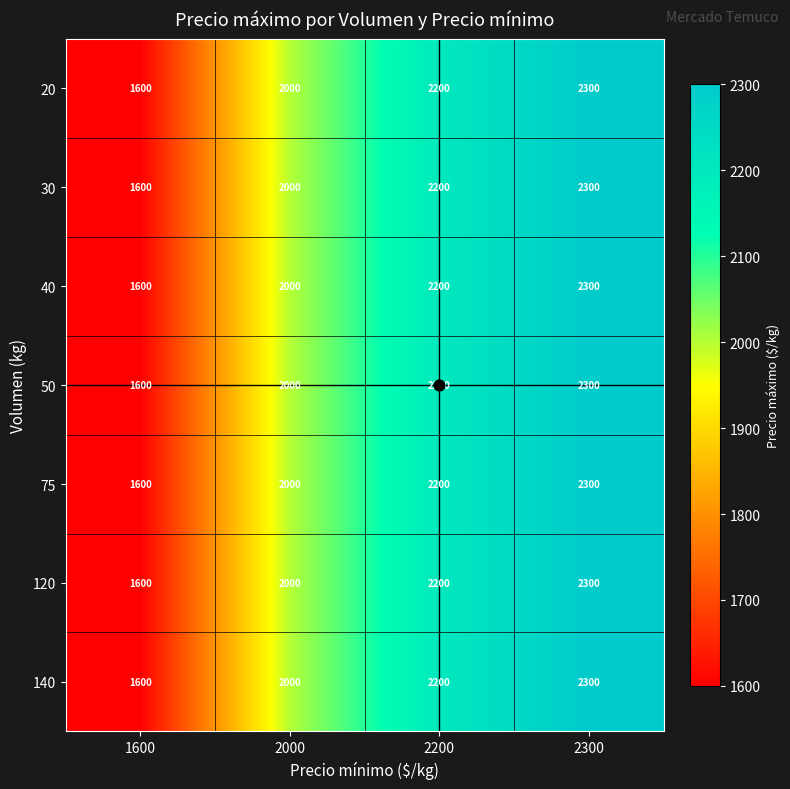

Count the 140 values in the range 2000 to 2300.

3